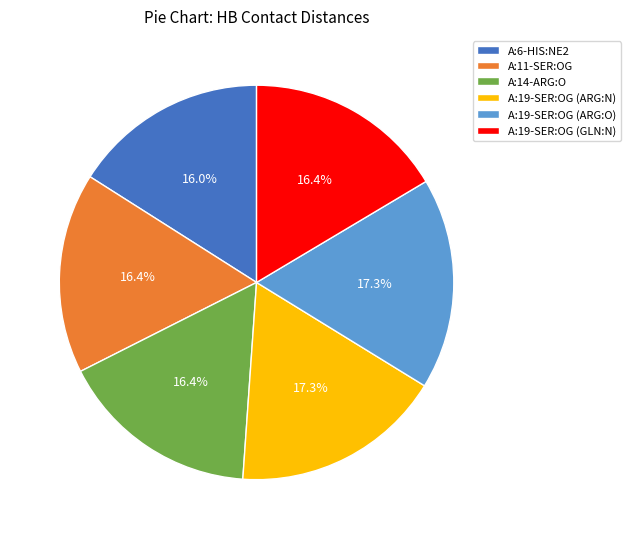

Does A:19-SER:OG (ARG:N) account for over 50% of the chart?

No